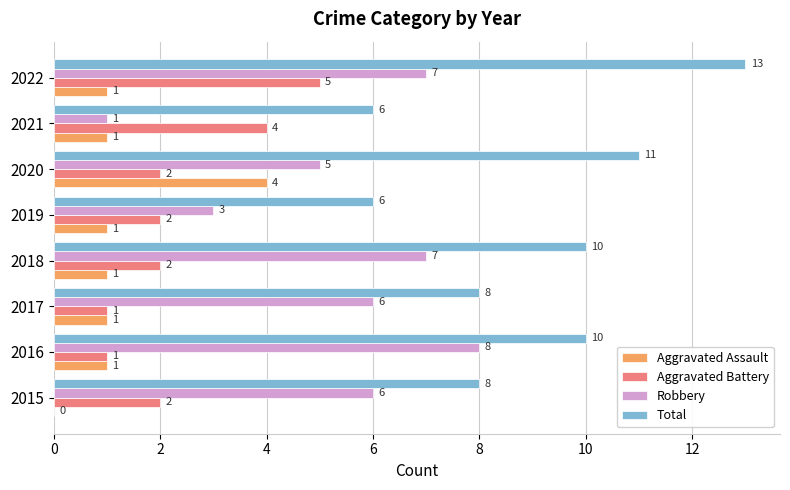

What is the sum of the Aggravated Battery values at 2022 and 2015?

7